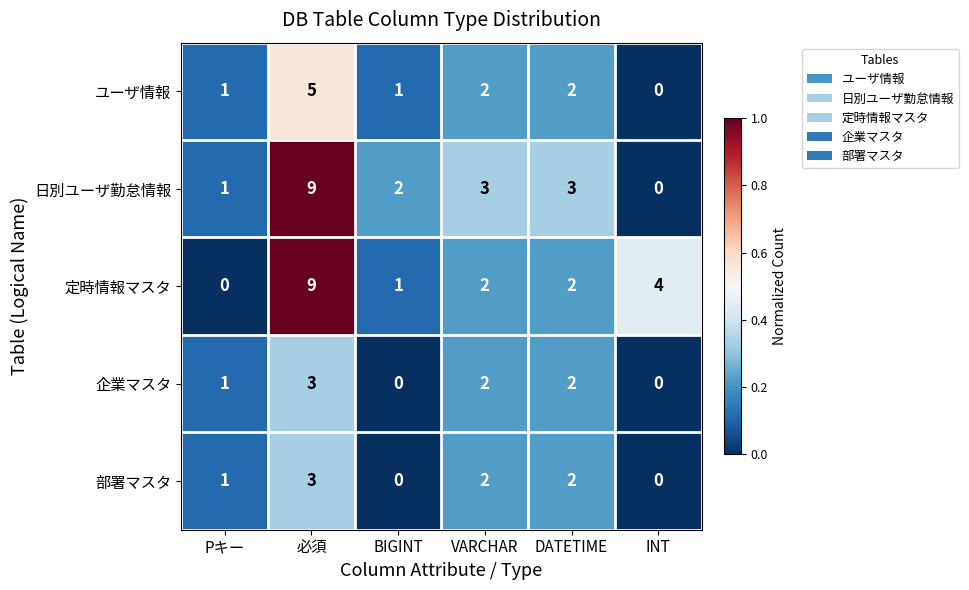

What is the spread (max minus min) of values at INT?

4